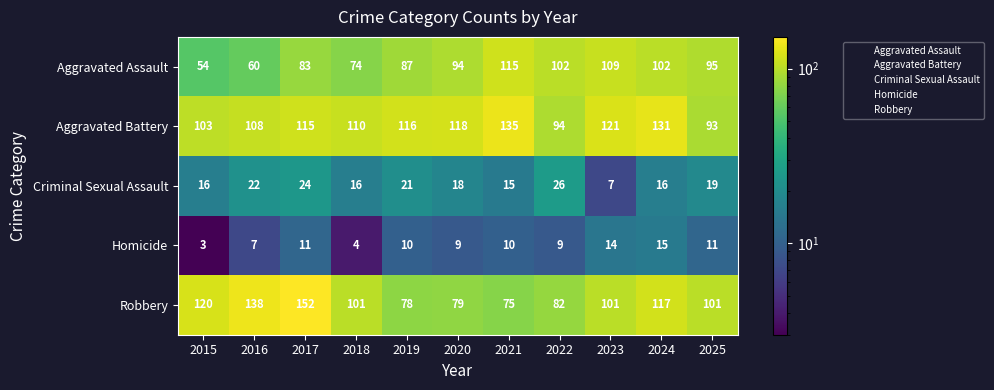

How many data points does each series have?

11